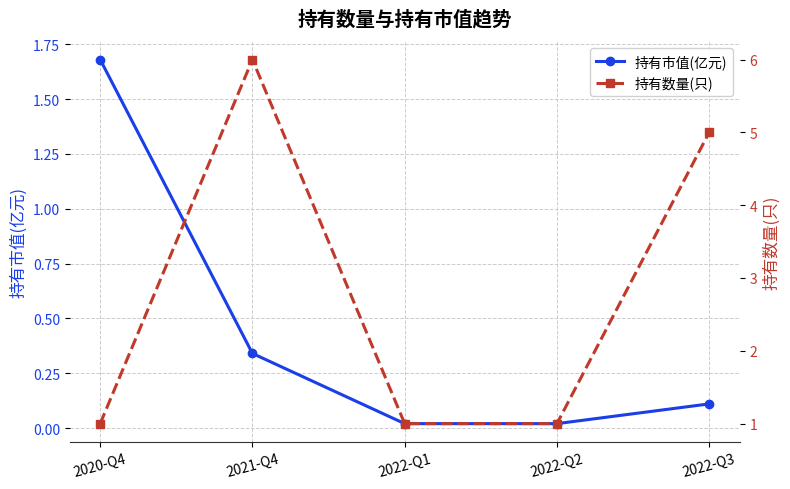

Reading left to right, list all the values displayed in this chart.

持有市值(亿元): 1.7	0.3	0.0	0.0	0.1
持有数量(只): 1.0	6.0	1.0	1.0	5.0